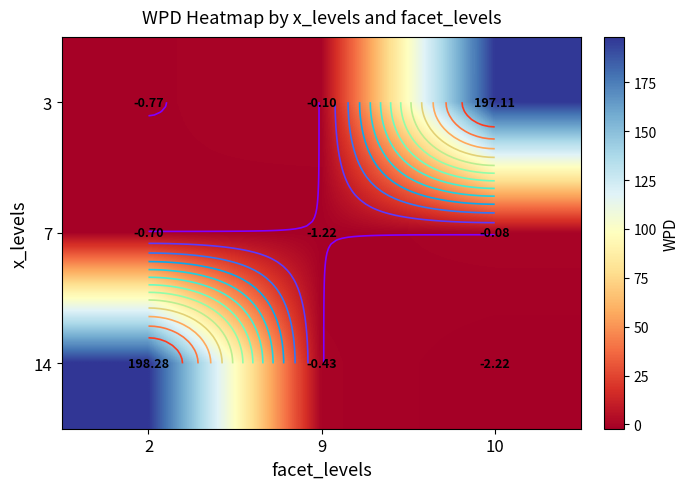

At which label does 3 first exceed 0?

10